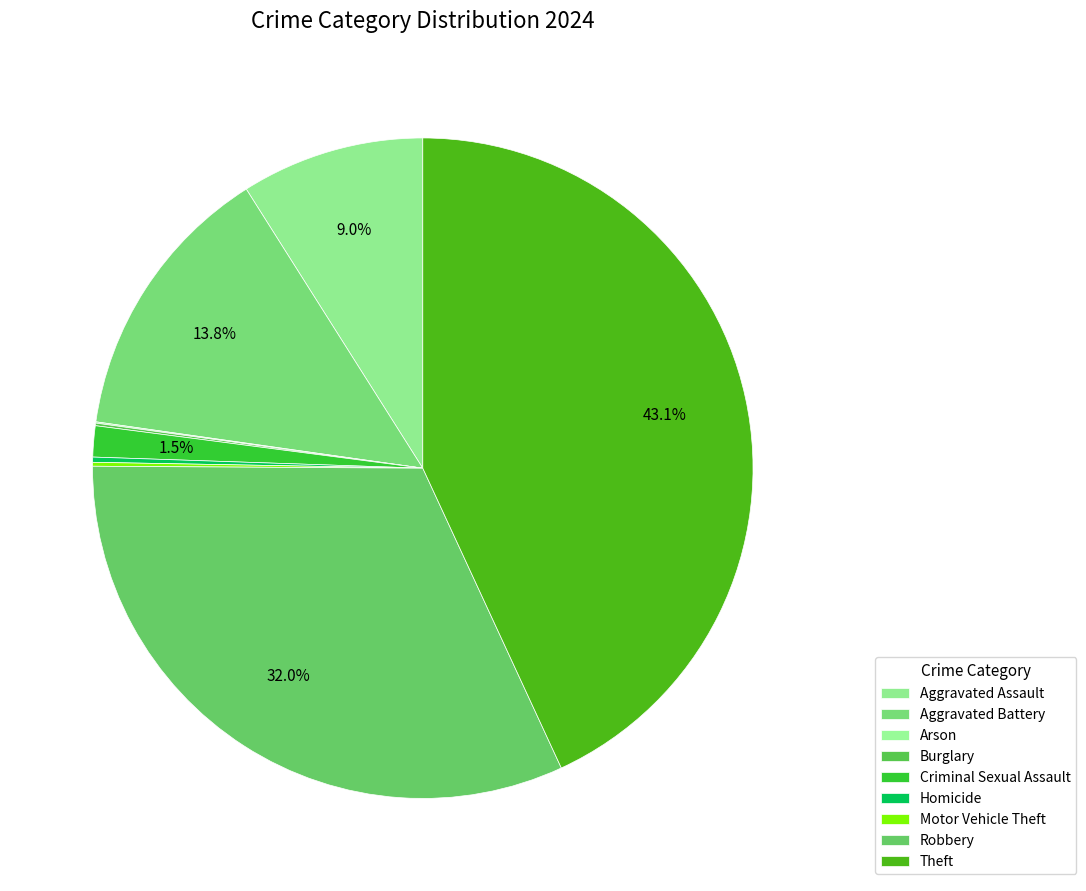

What is the change in value from Motor Vehicle Theft to Robbery?

+503